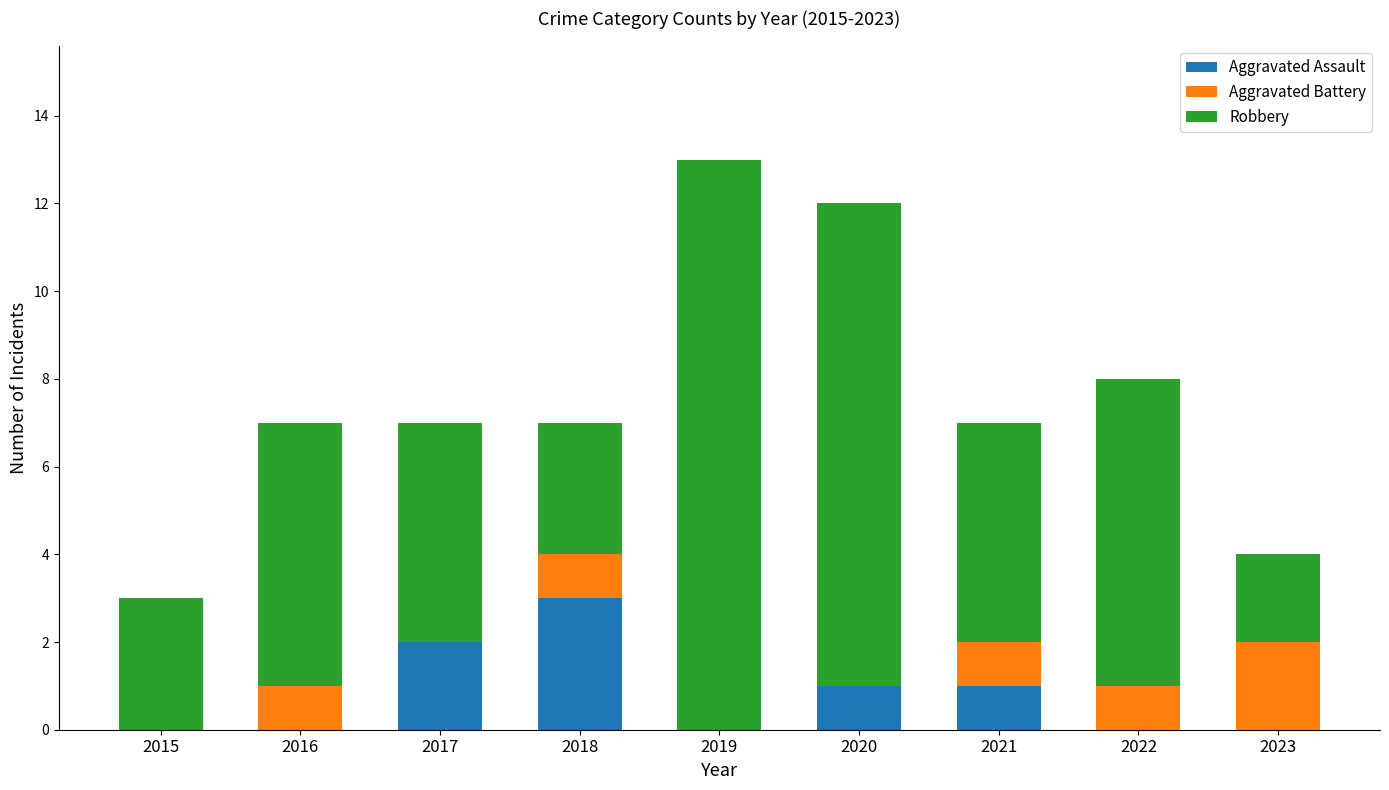

At which category is the sum across all series the highest?

2019